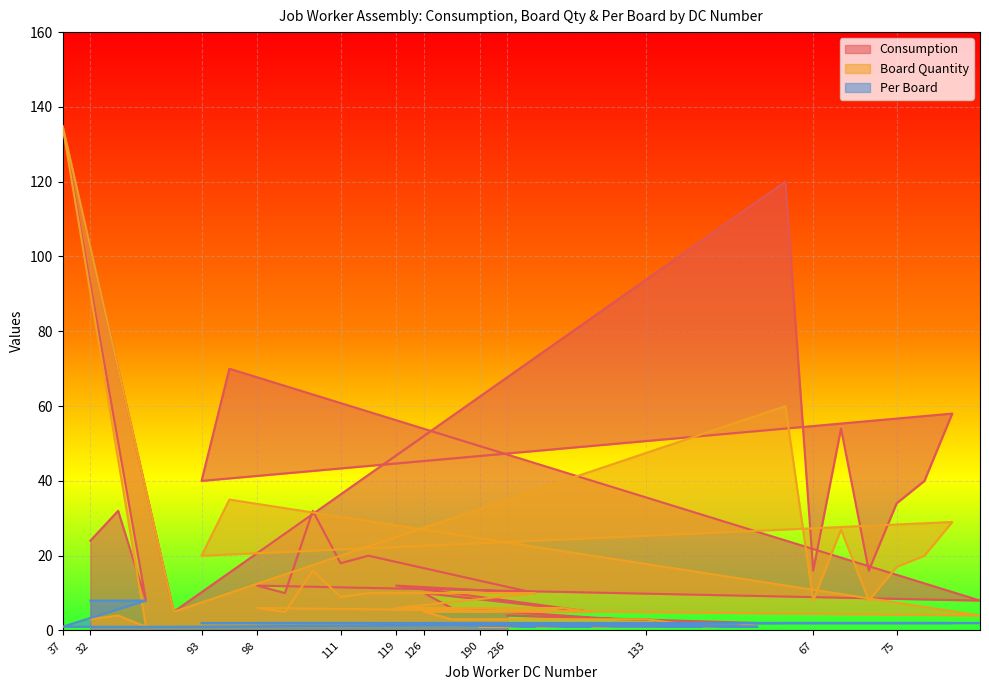

What is the difference between the second highest and second lowest values in the Consumption series?

119